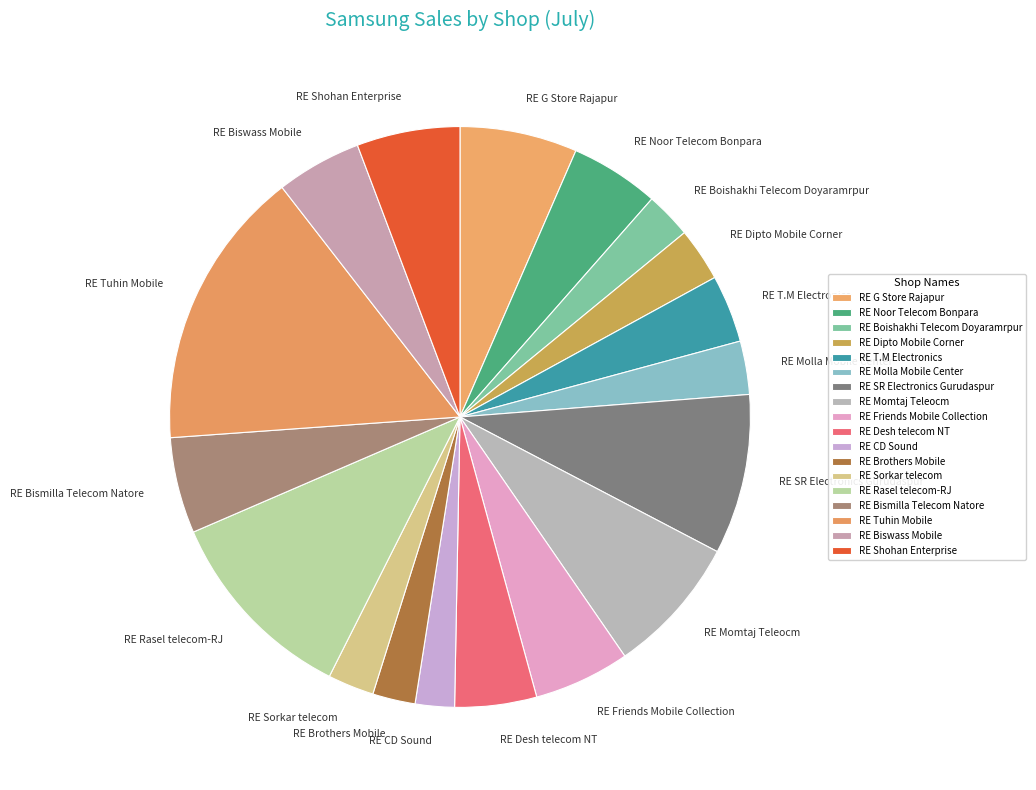

Between RE T.M Electronics and RE Molla Mobile Center, which is larger?

RE T.M Electronics